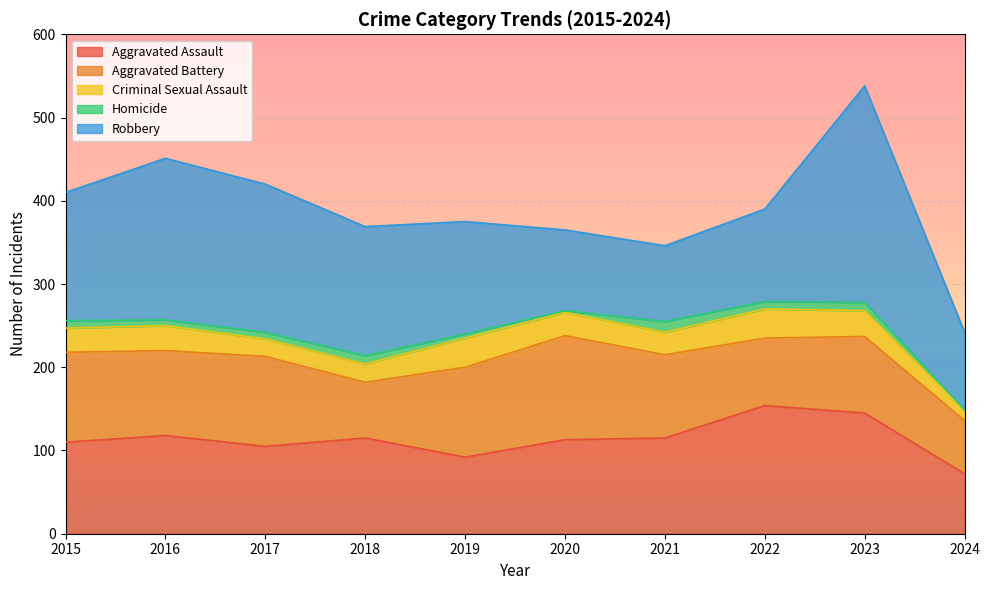

What are all the series names shown in the legend?

Aggravated Assault, Aggravated Battery, Criminal Sexual Assault, Homicide, Robbery